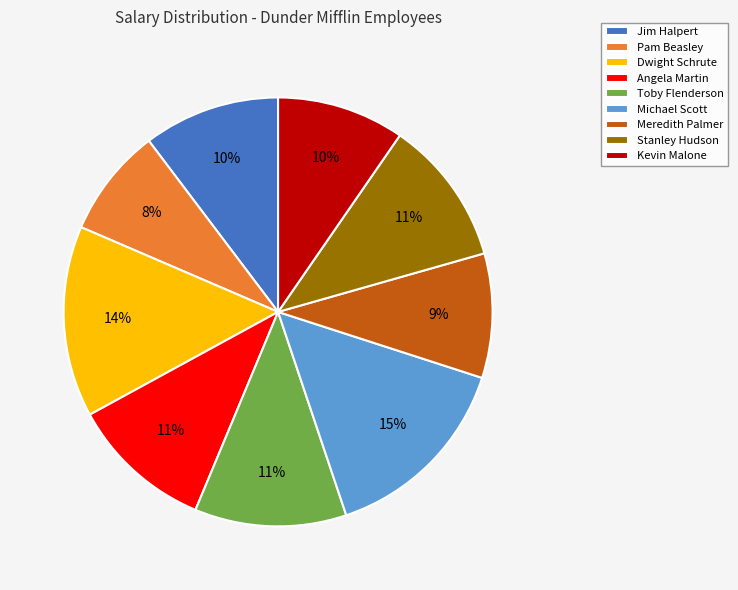

Is there a majority slice in this chart?

No